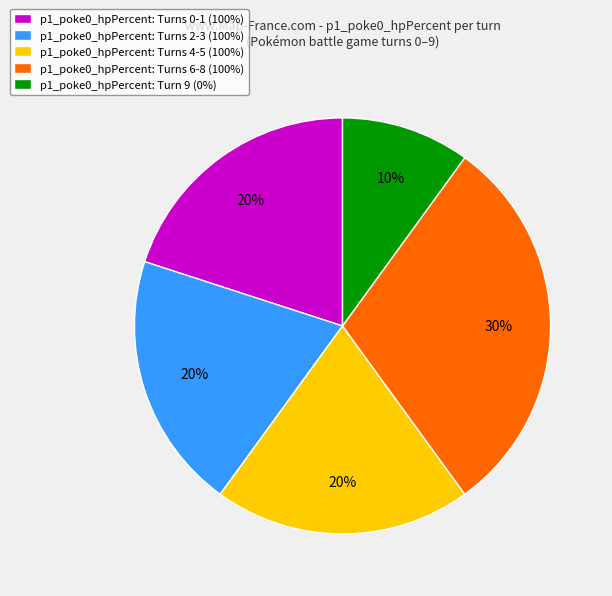

To the nearest percent, what is the combined percentage of p1_poke0_hpPercent: Turns 6-8 (100%) and p1_poke0_hpPercent: Turns 4-5 (100%)?

50%